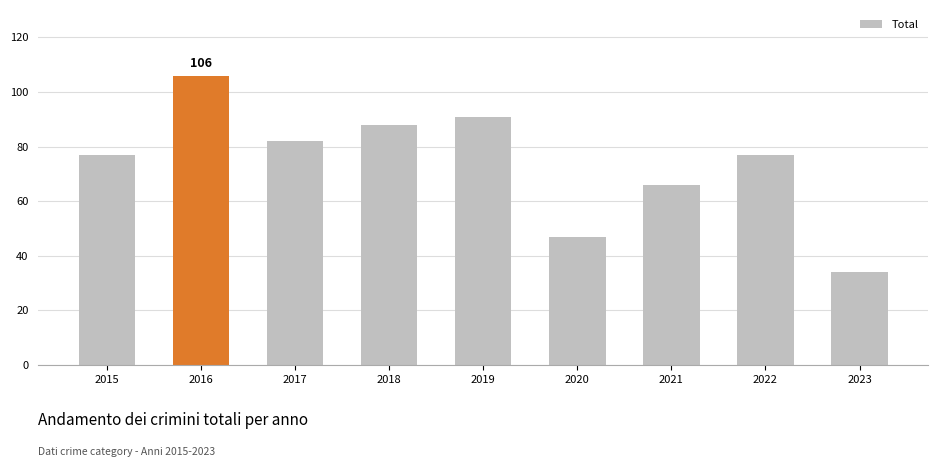

True or false: the data shows 88 at 2018.

True